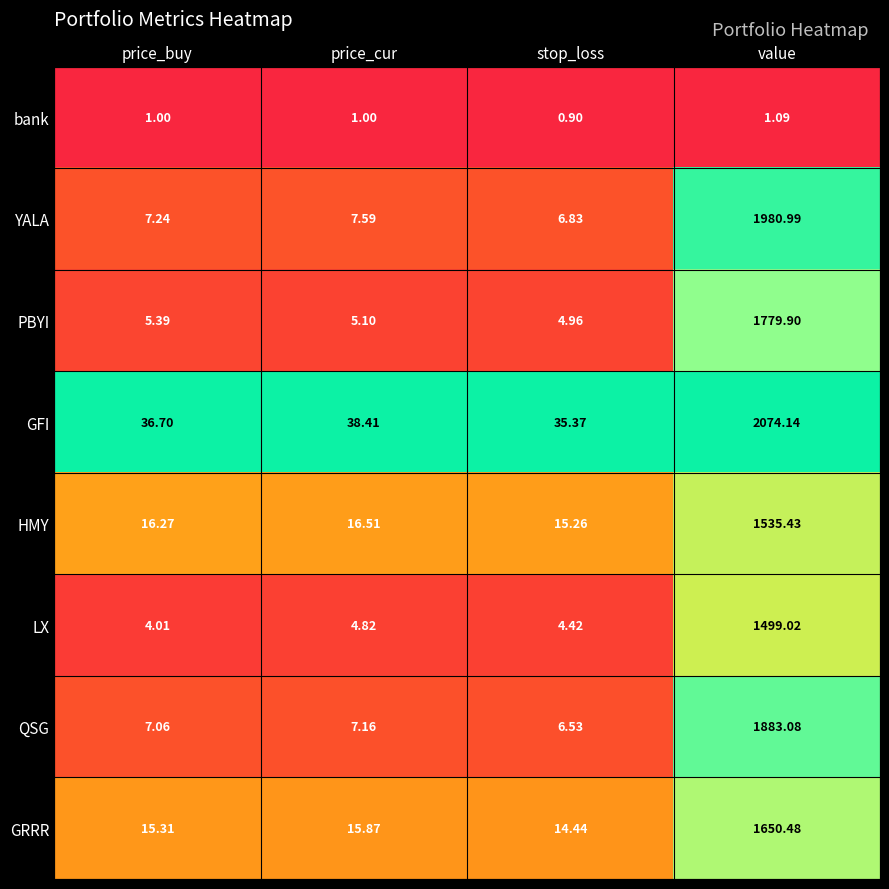

At which category is the sum across all series the highest?

value